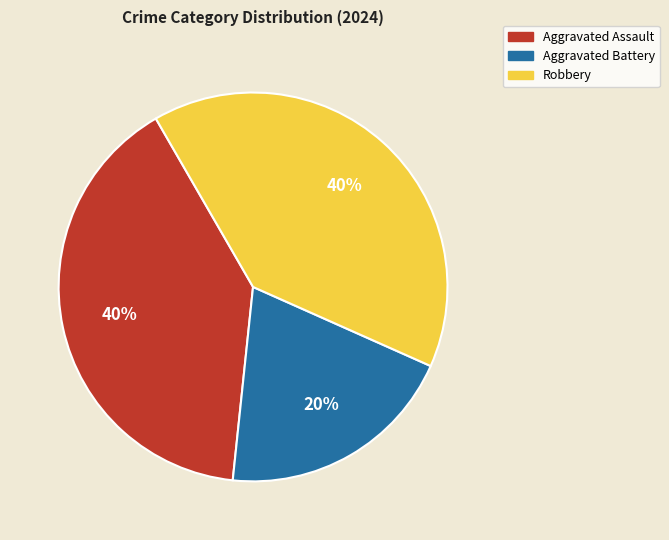

How many slices are in this pie chart?

3